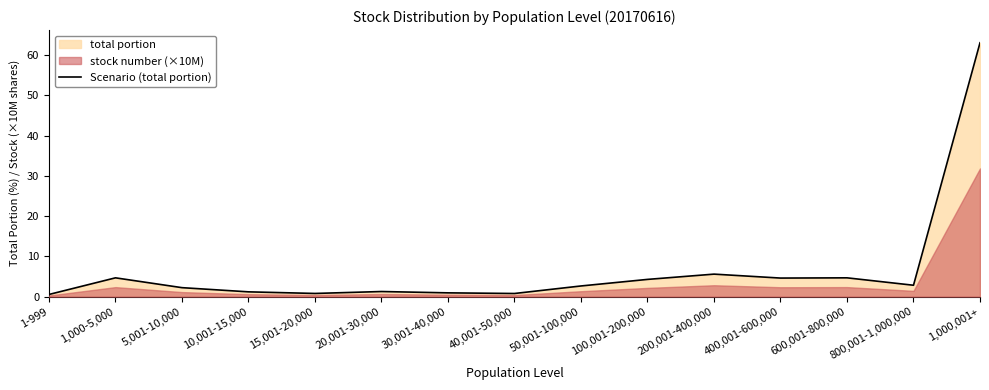

Which label corresponds to the smallest value in the chart?

1-999